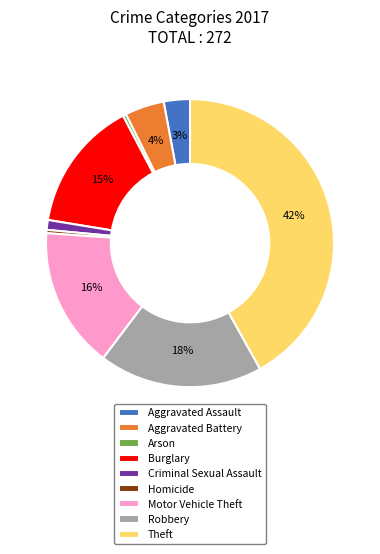

Between Motor Vehicle Theft and Aggravated Assault, which is larger?

Motor Vehicle Theft